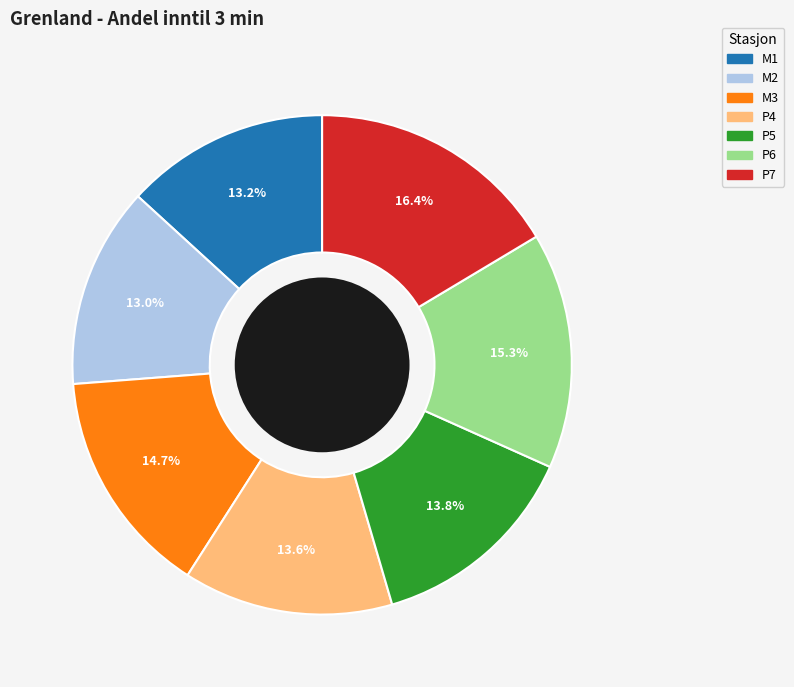

To the nearest percent, what is the difference between the P6 and P5 slice percentages?

2%